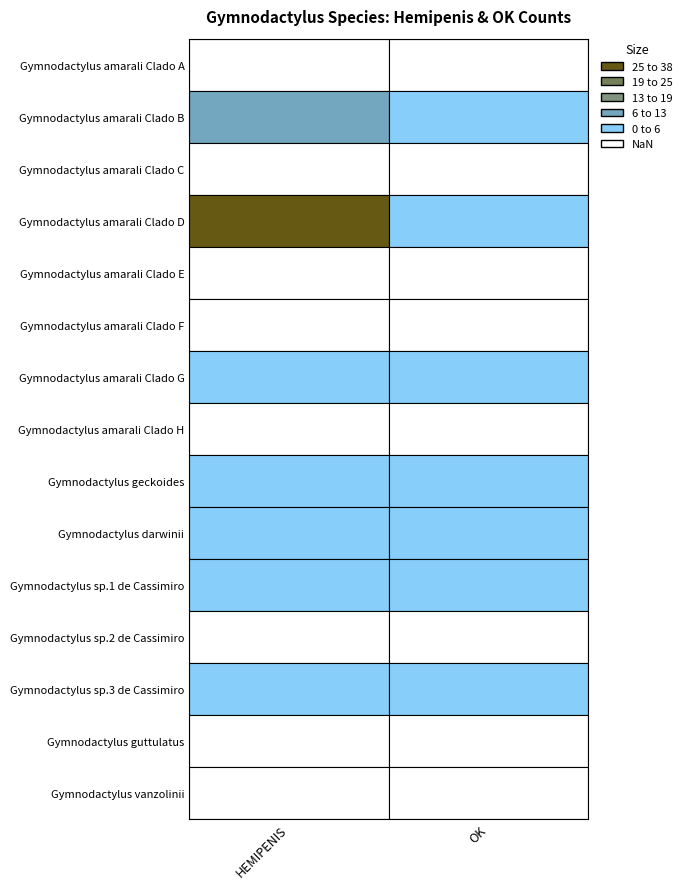

Which series changed the most between 0 and 1?

Gymnodactylus amarali Clado D